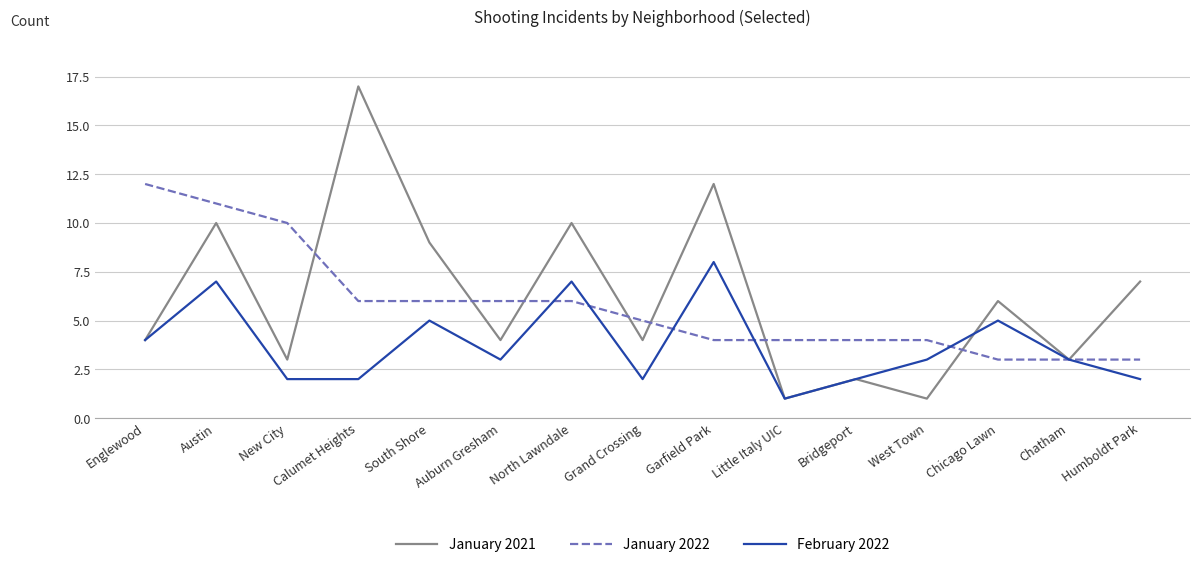

The value of January 2021 at Chicago Lawn is 6. True or false?

True